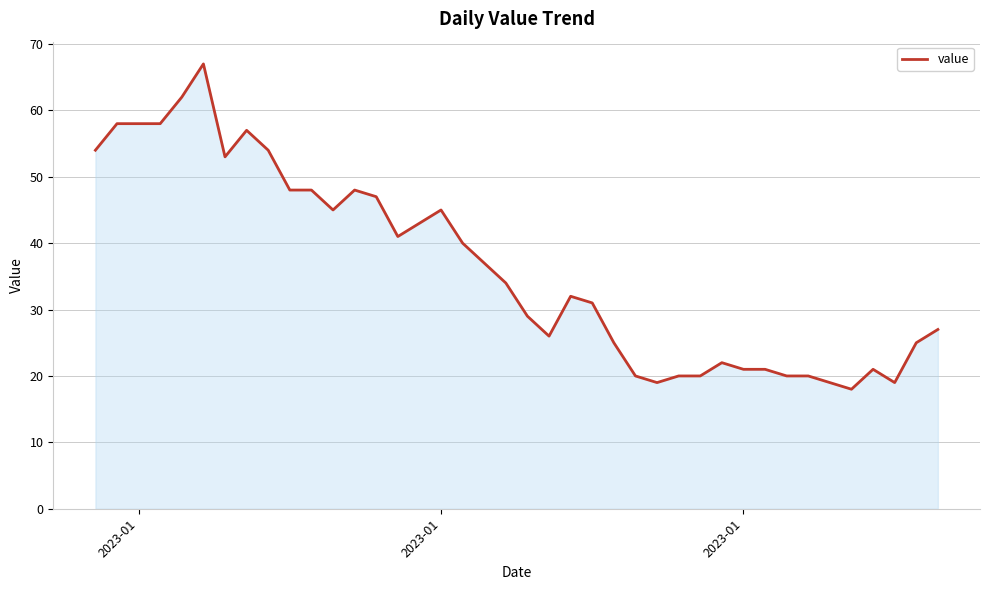

What is the difference between the maximum and minimum values?

49